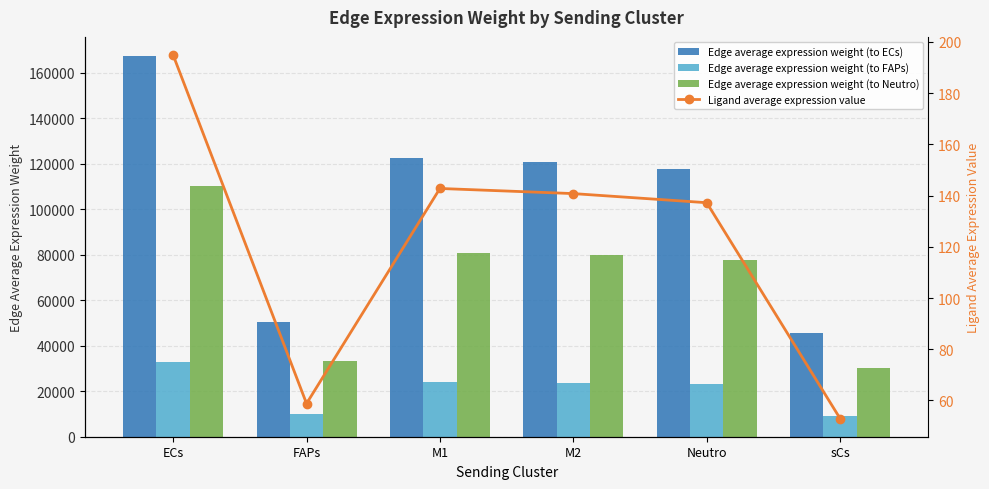

What position from the left is ECs?

1